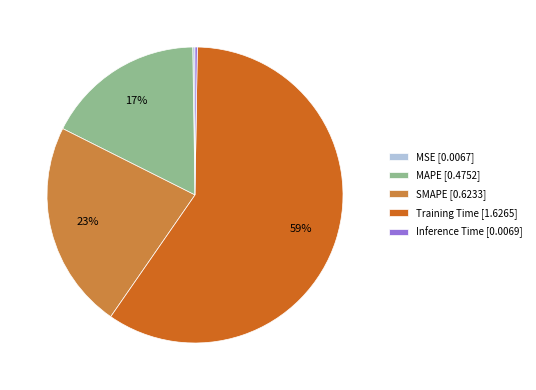

To the nearest percent, what portion does SMAPE represent?

23%